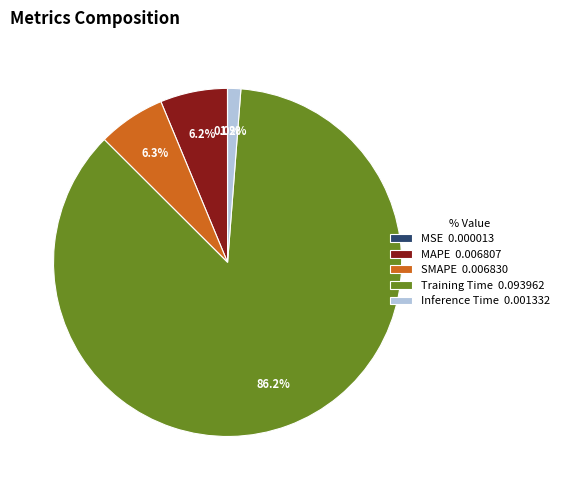

Is Inference Time the majority of the pie?

No